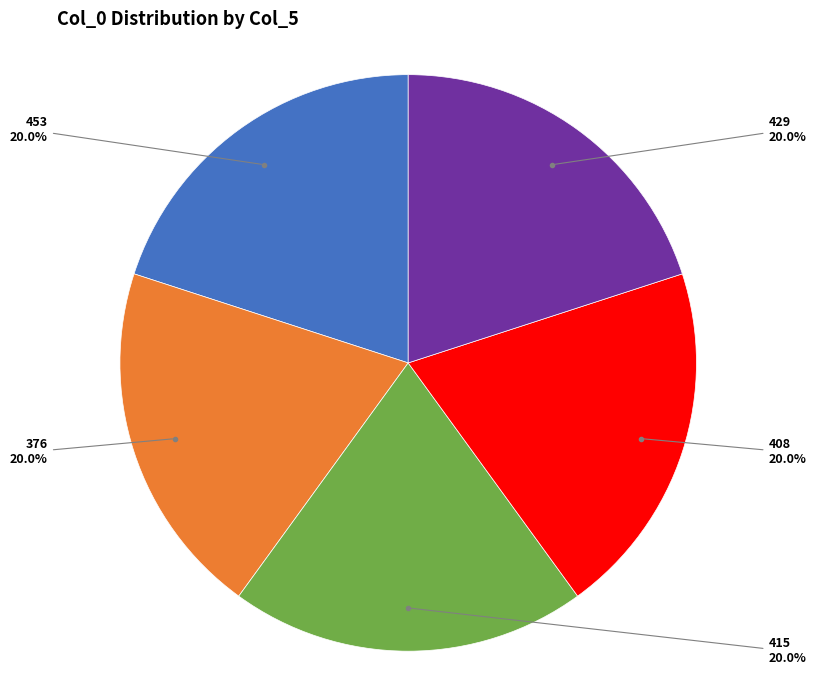

What is the total percentage of 429 and 453?

40.0%